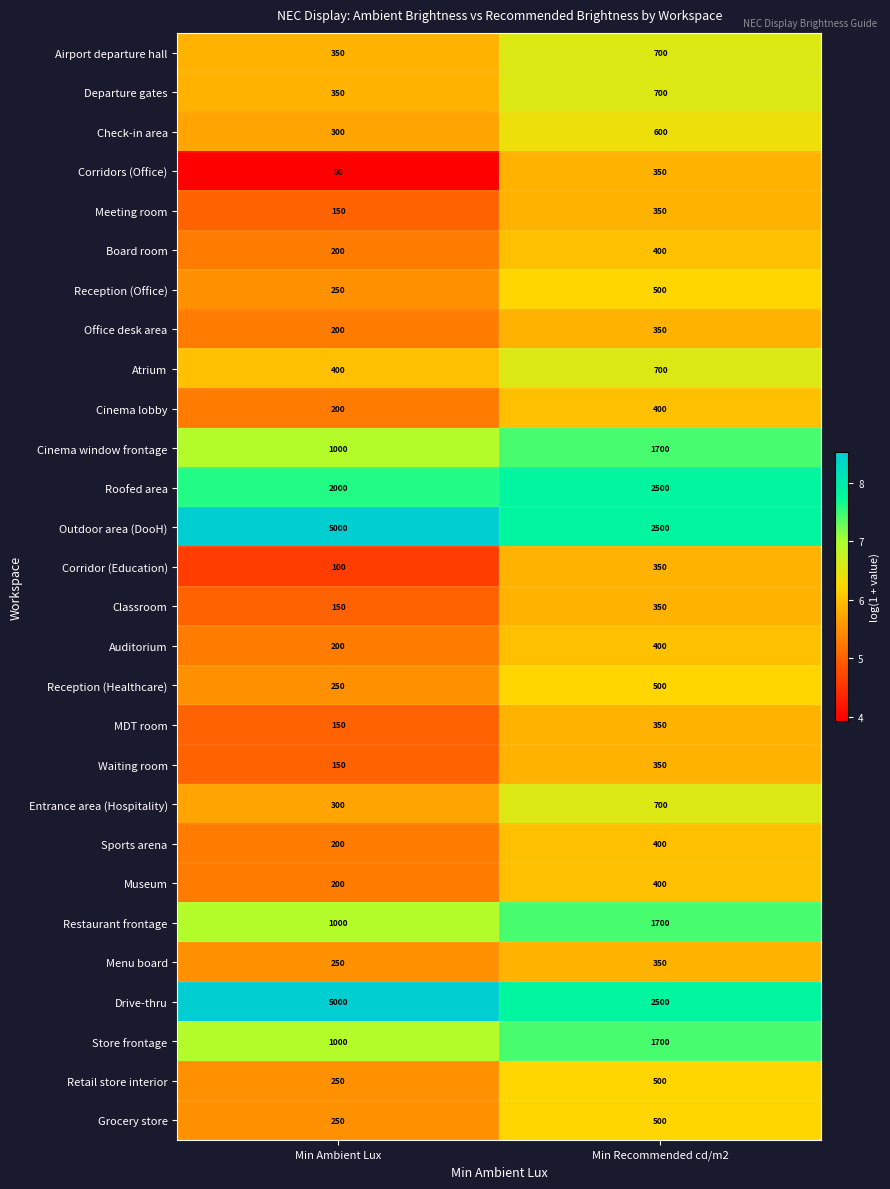

What is the total value across all series at Min Ambient Lux?

19900